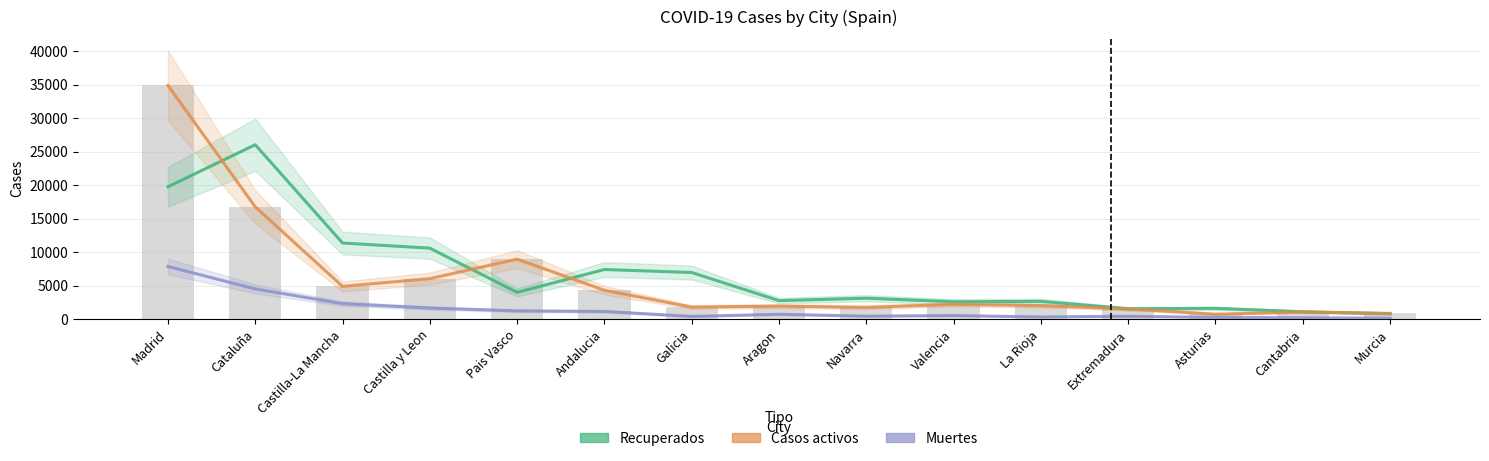

How many distinct data groups are displayed?

3